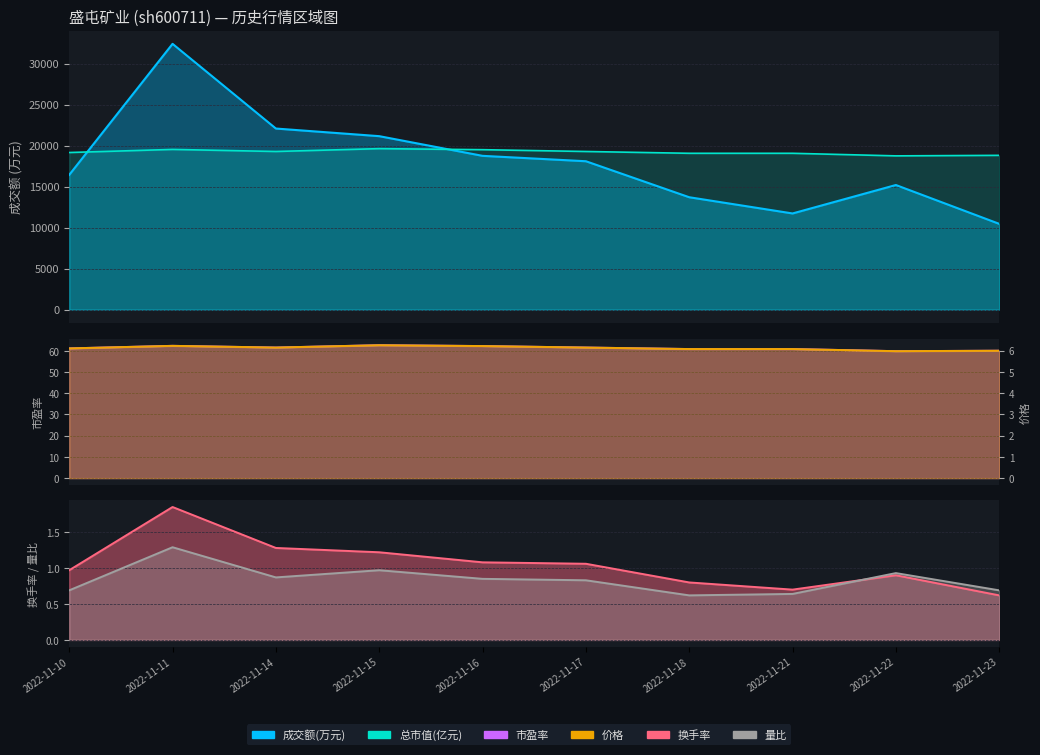

Does the chart display data point markers on the line(s)?

No